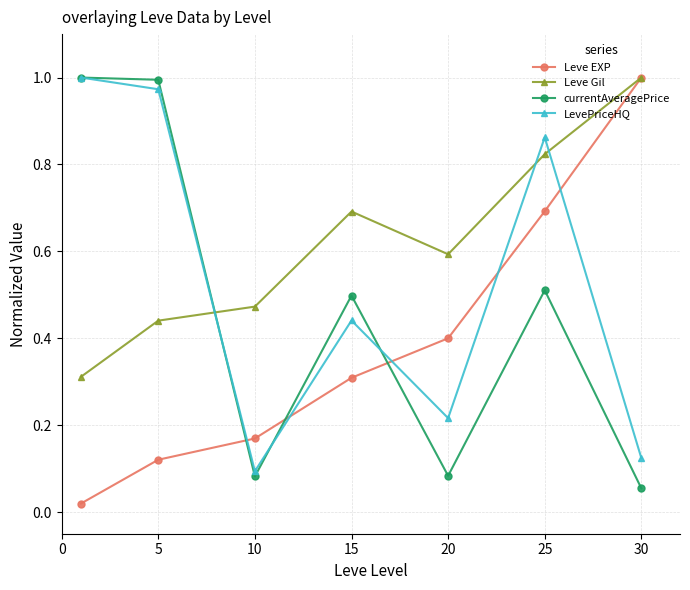

What is the value of the Leve EXP point at the 4th from the left?

0.3